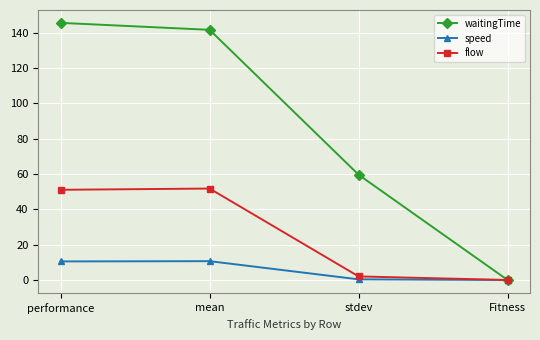

How many intersections are there between flow and waitingTime?

1